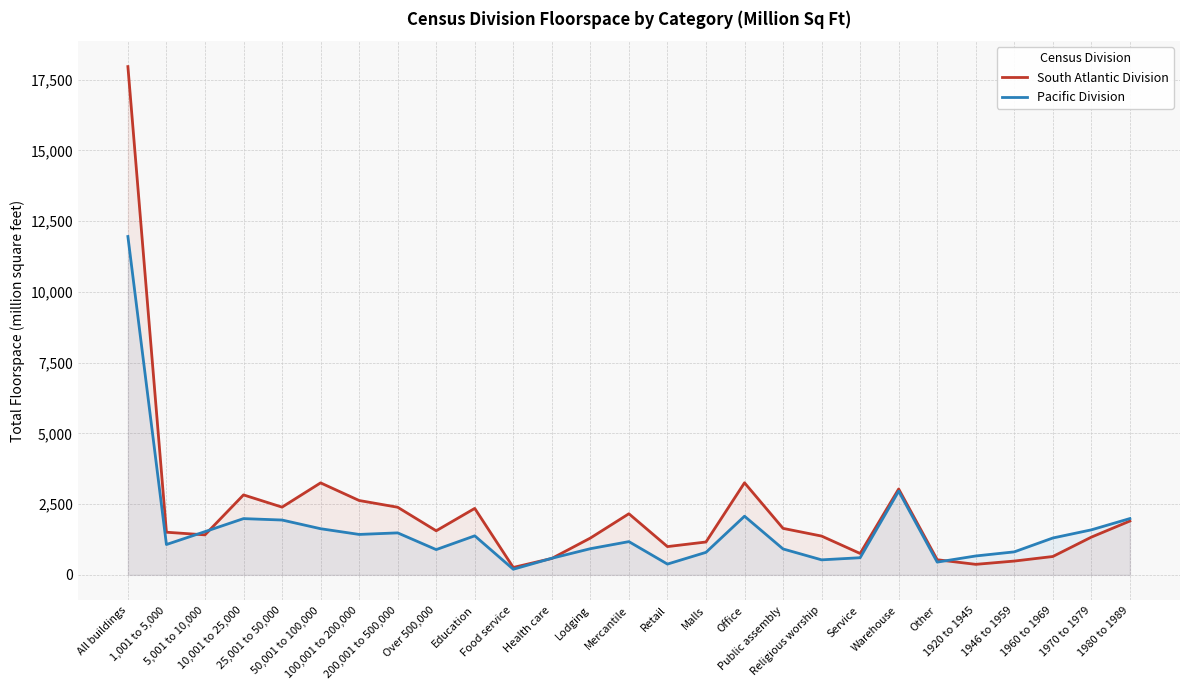

What is the maximum value shown in the chart?

17961